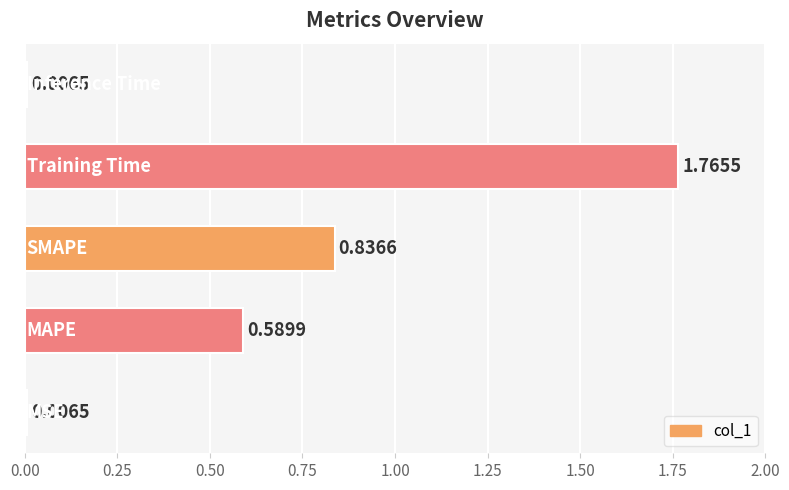

Are the bars horizontal?

Yes